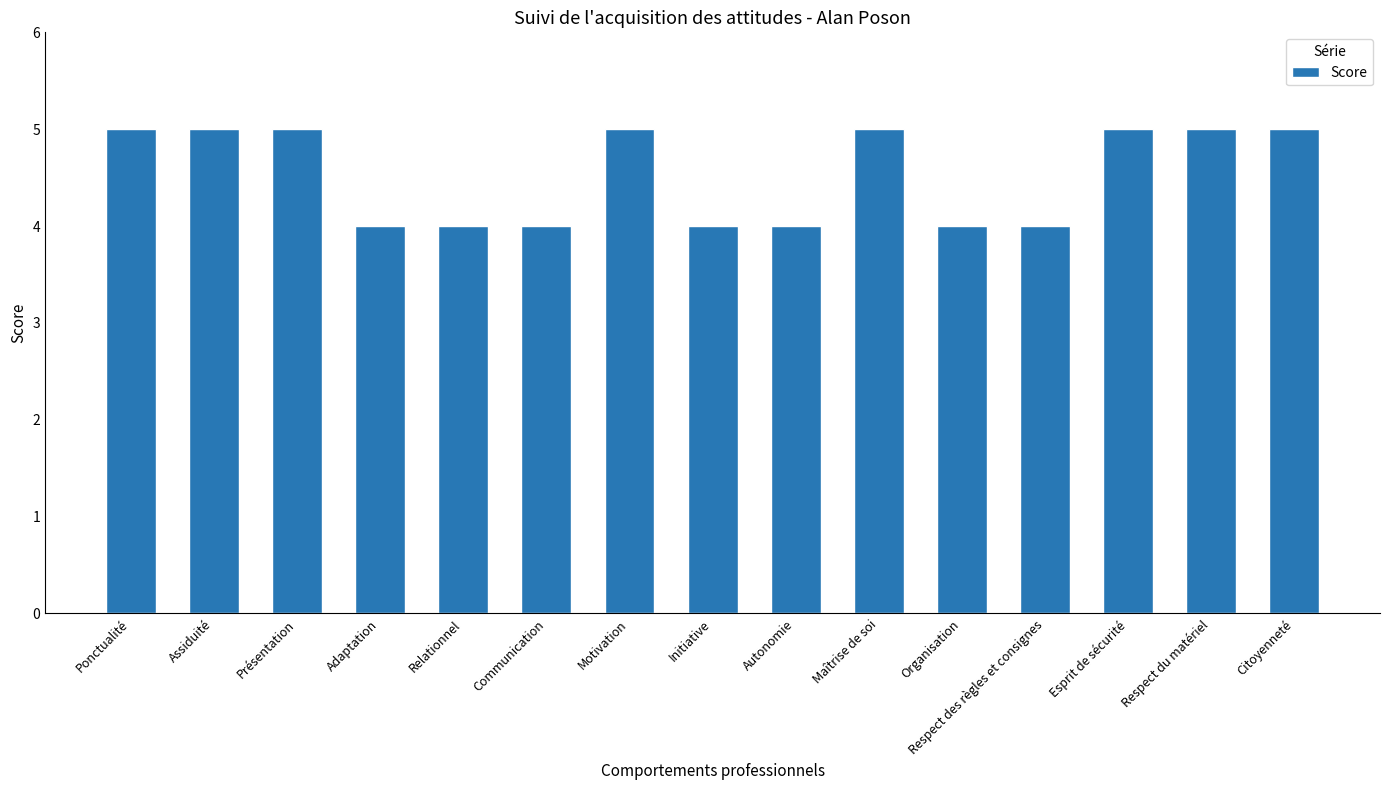

What is the value of the 9th bar from the left?

4